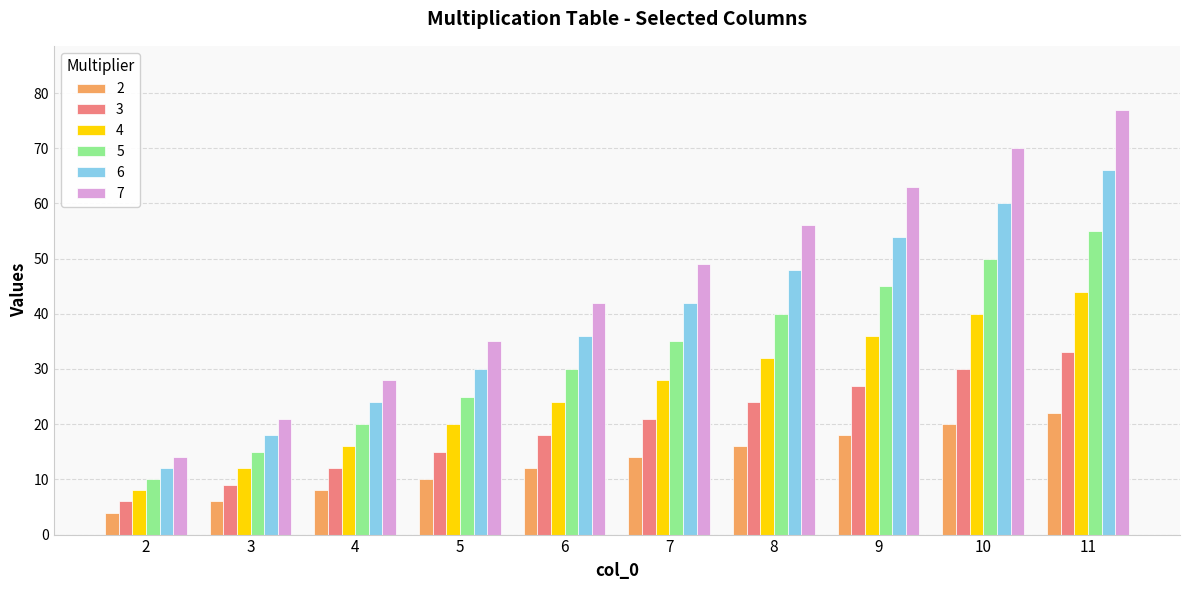

Count the 7 values in the range 28 to 63.

6